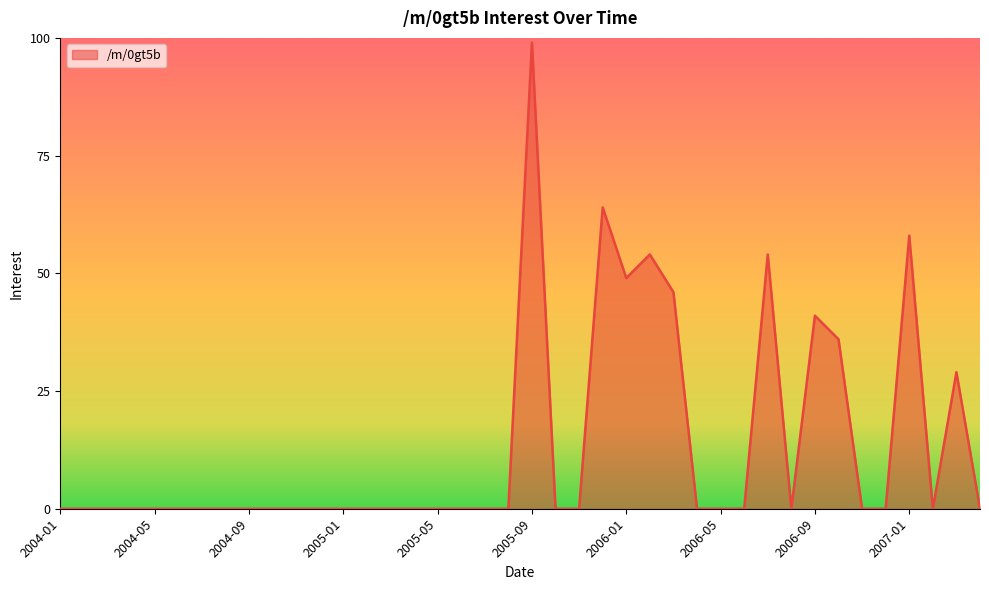

What is the difference between the maximum and minimum values?

99